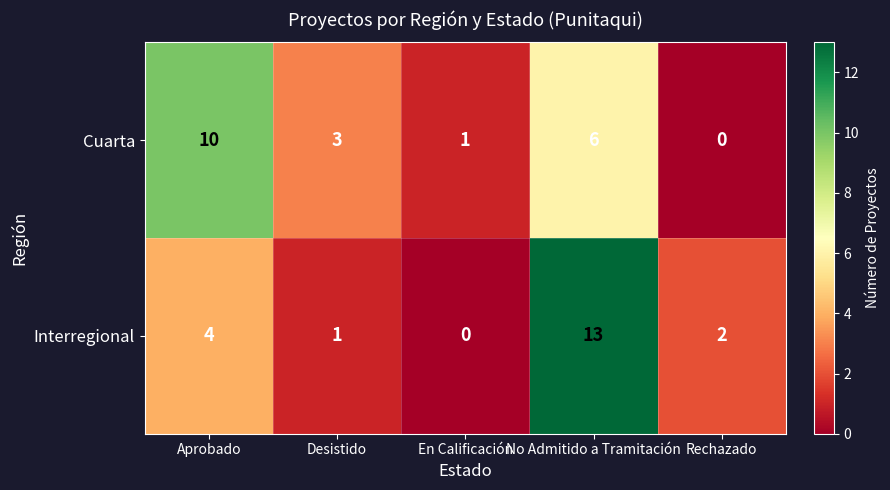

Reading left to right, list all the values displayed in this chart.

Cuarta: Aprobado=10	Desistido=3	En Calificación=1	No Admitido a Tramitación=6	Rechazado=0
Interregional: Aprobado=4	Desistido=1	En Calificación=0	No Admitido a Tramitación=13	Rechazado=2